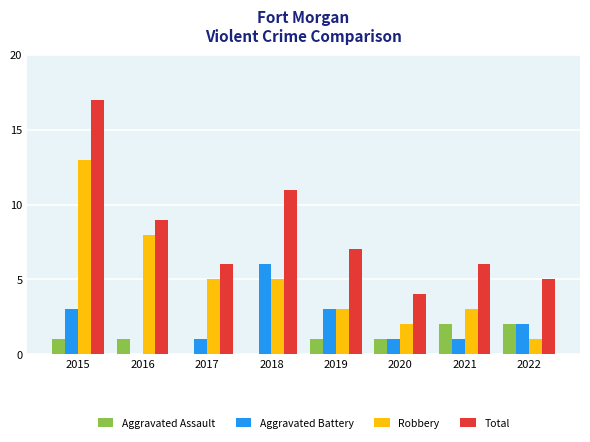

At which category is the sum across all series the highest?

2015